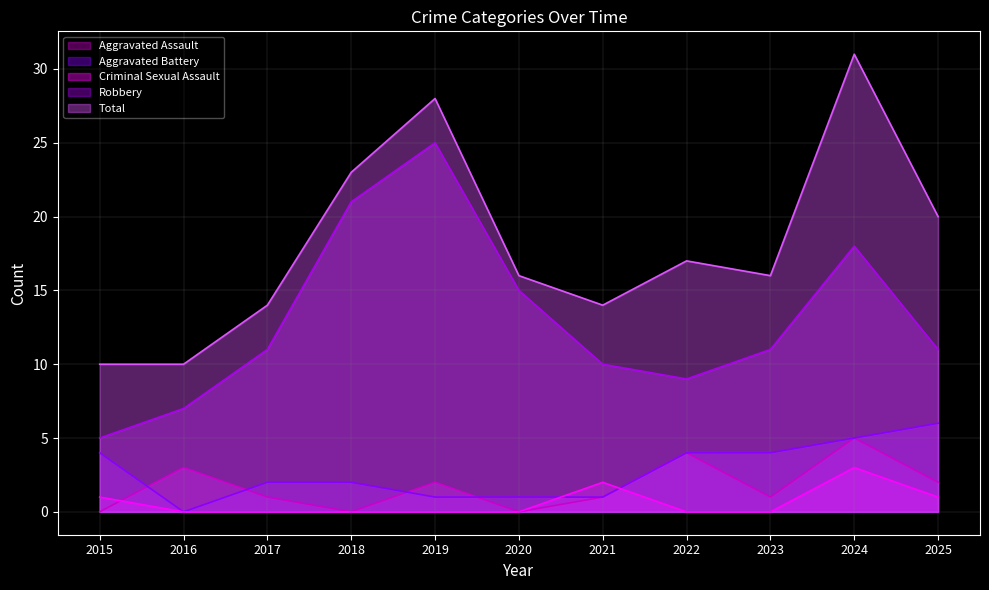

Which label corresponds to the largest value in the chart?

2024